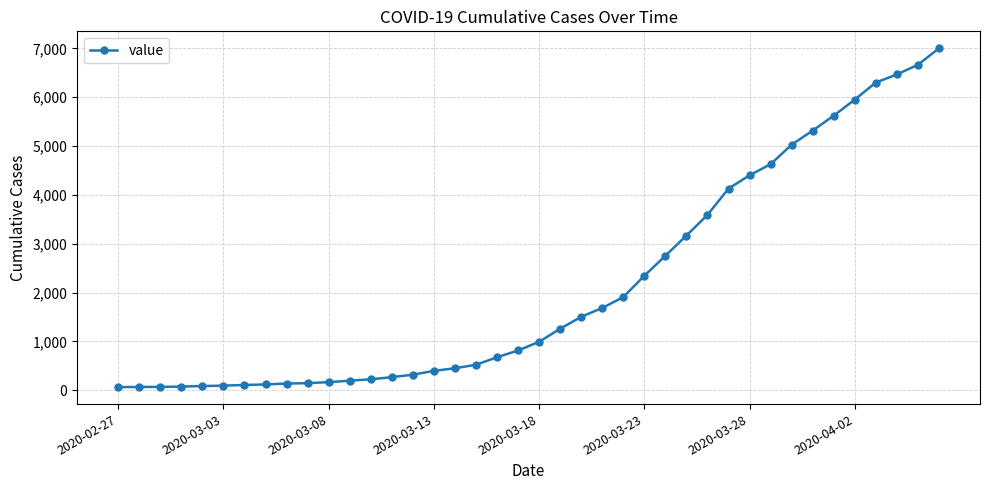

What is the greatest value displayed?

7002